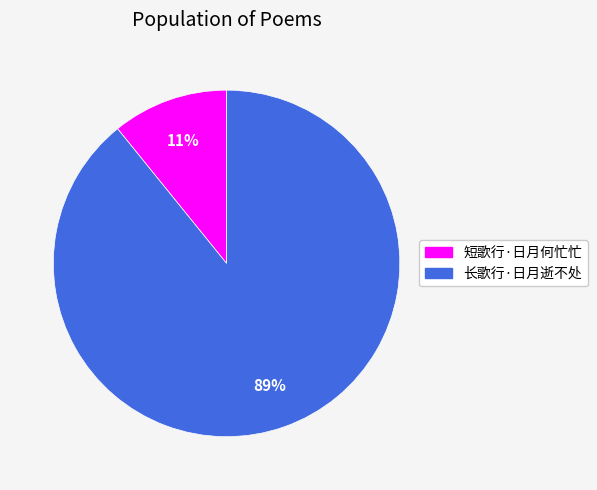

Does 短歌行·日月何忙忙 account for over 50% of the chart?

No